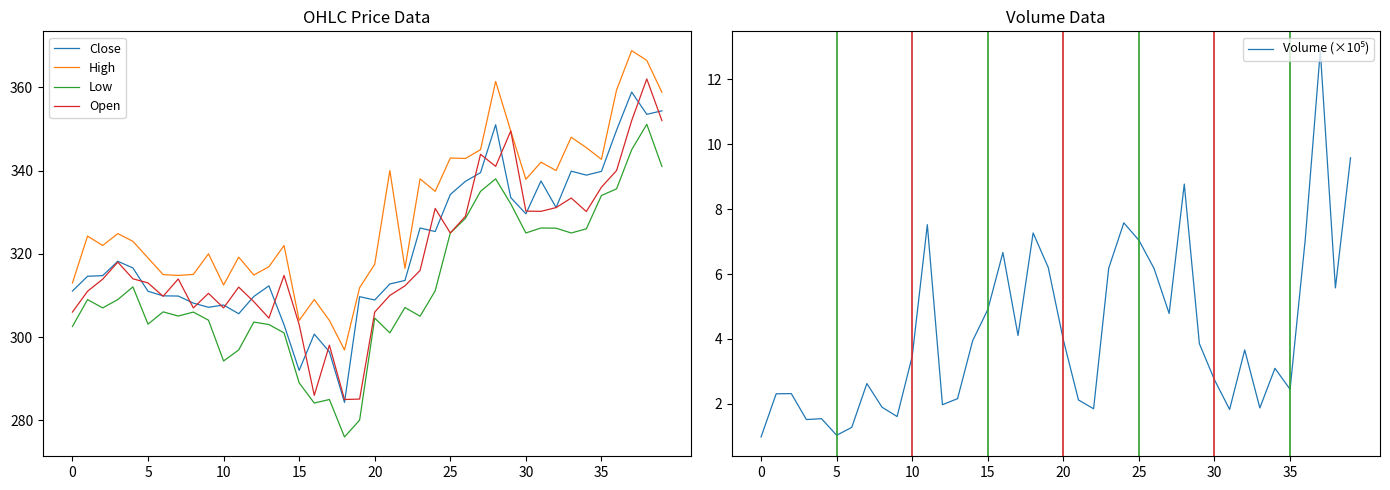

True or false: High and Low cross at least once.

False